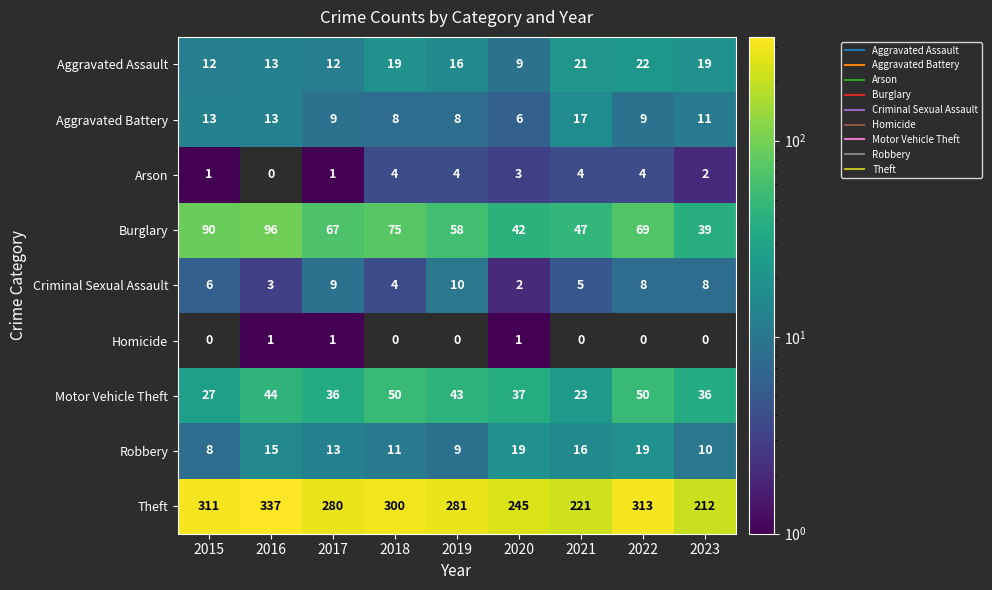

At which label does Theft reach its minimum?

2023